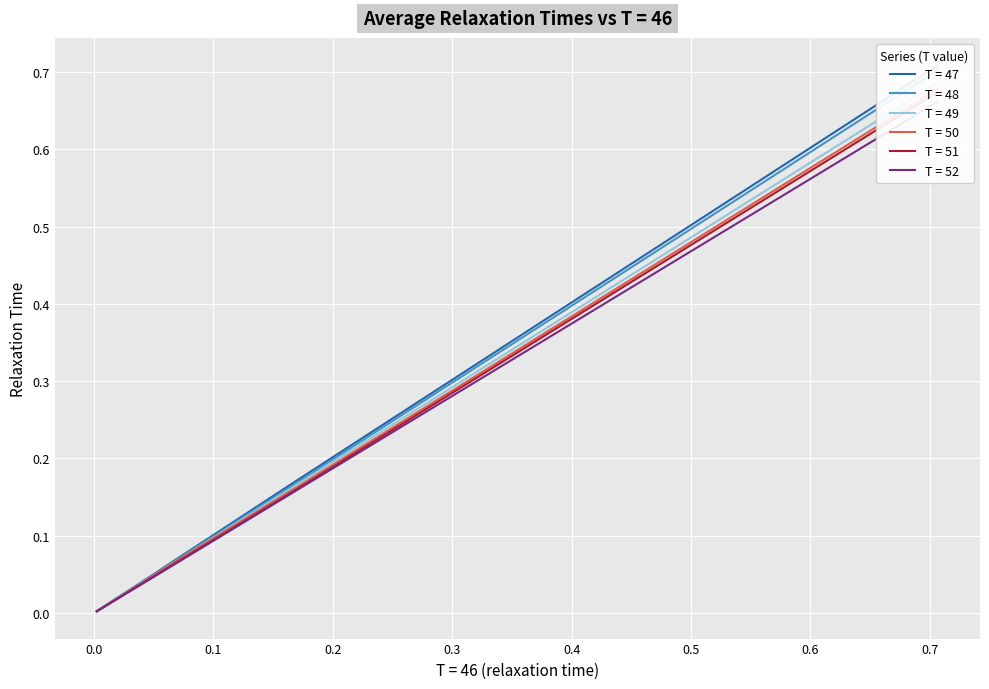

What is the sum of all T = 47 values?

1.1